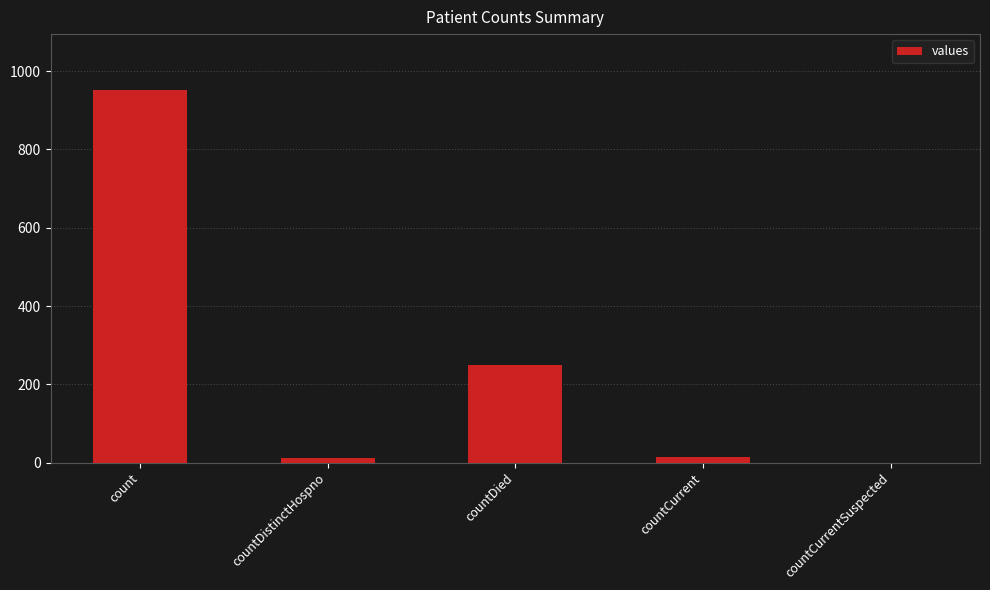

What is the greatest value displayed?

952